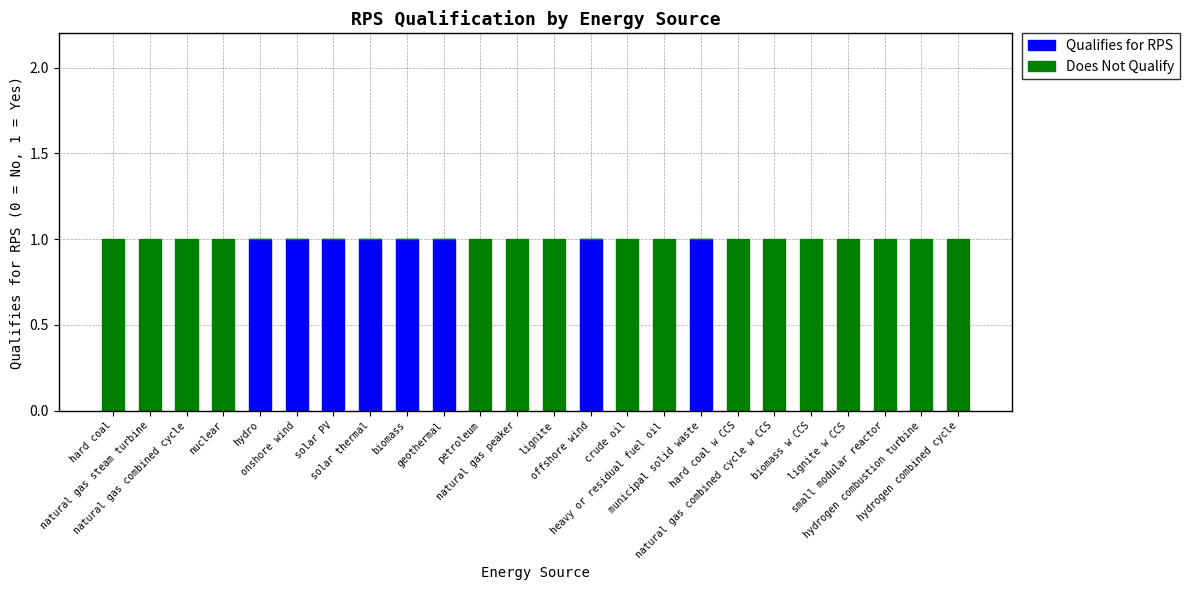

What is the sum of all Qualifies for RPS values?

8